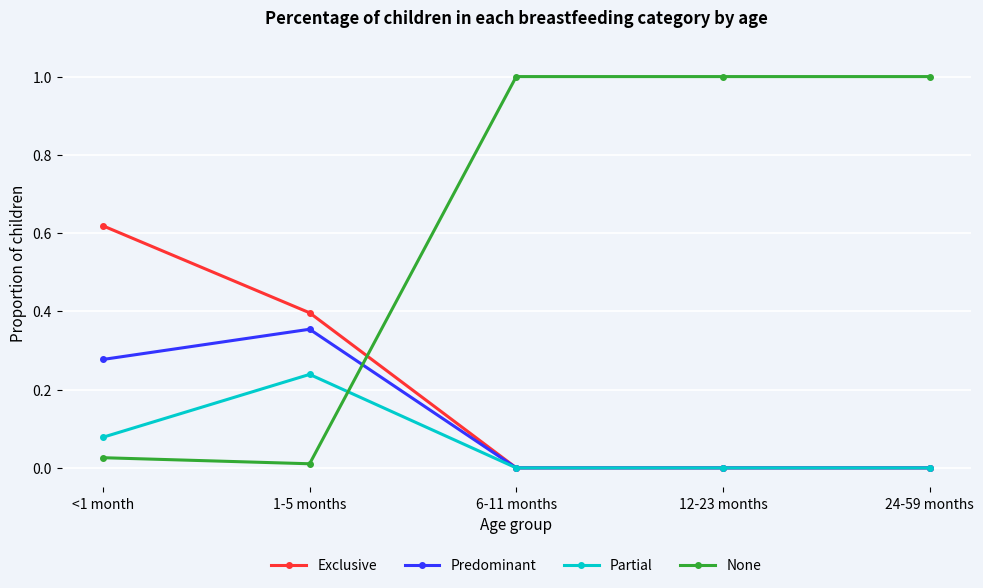

What is the spread (max minus min) of values at 12-23 months?

1.0